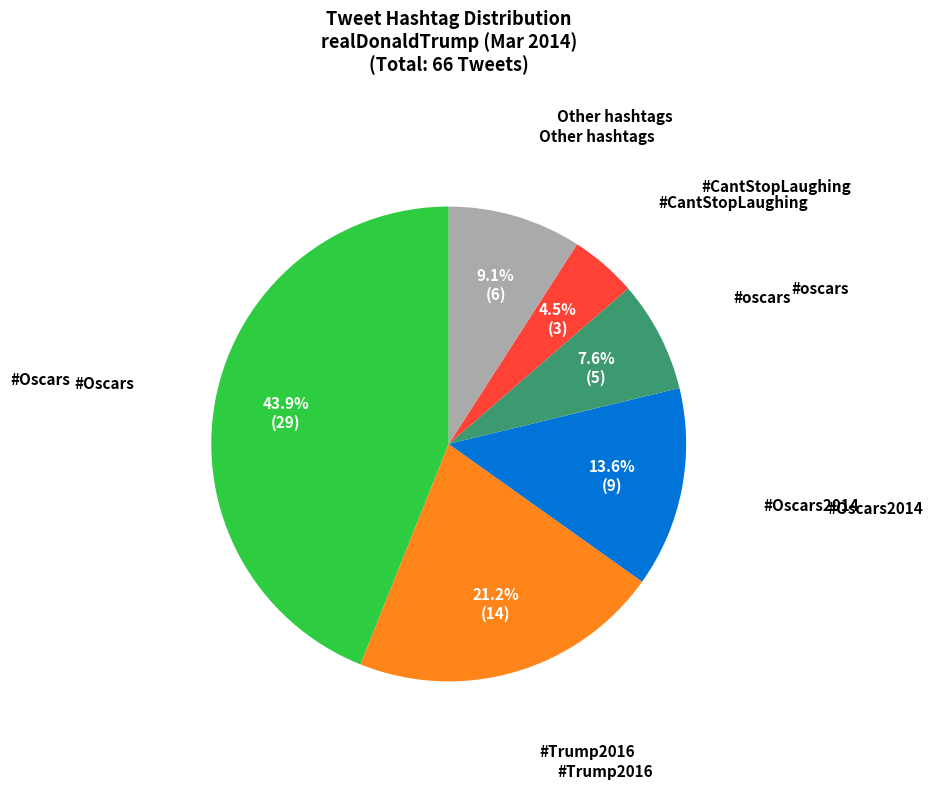

What percentage is the #Oscars2014 slice, to the nearest percent?

14%